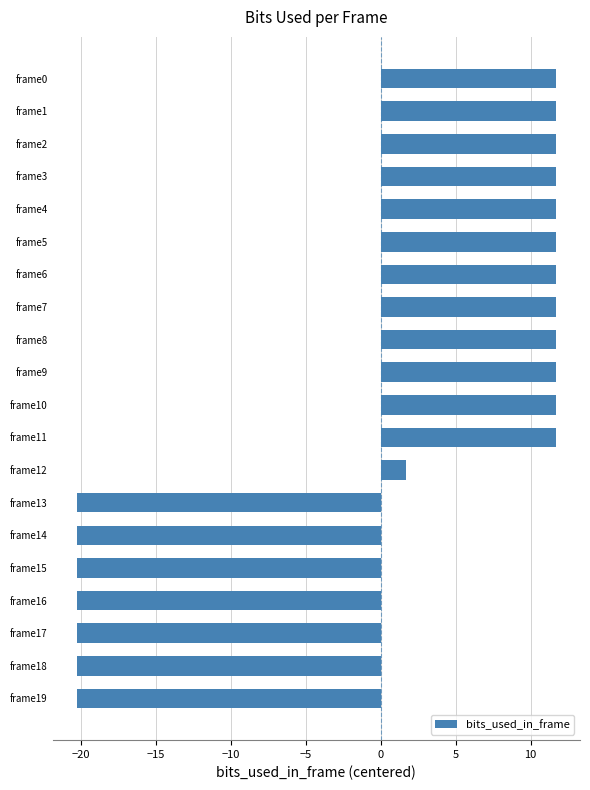

The value at frame11 is 4.1. True or false?

False